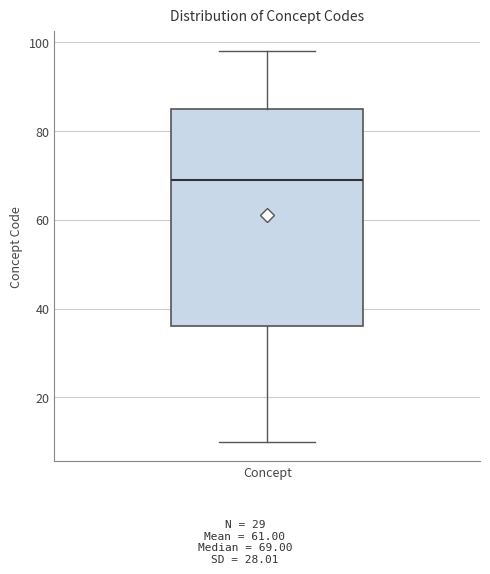

Where is the lower edge of the box for Concept on the y-axis? The values are not printed on the chart, so give them approximately, as read against the axis.

36